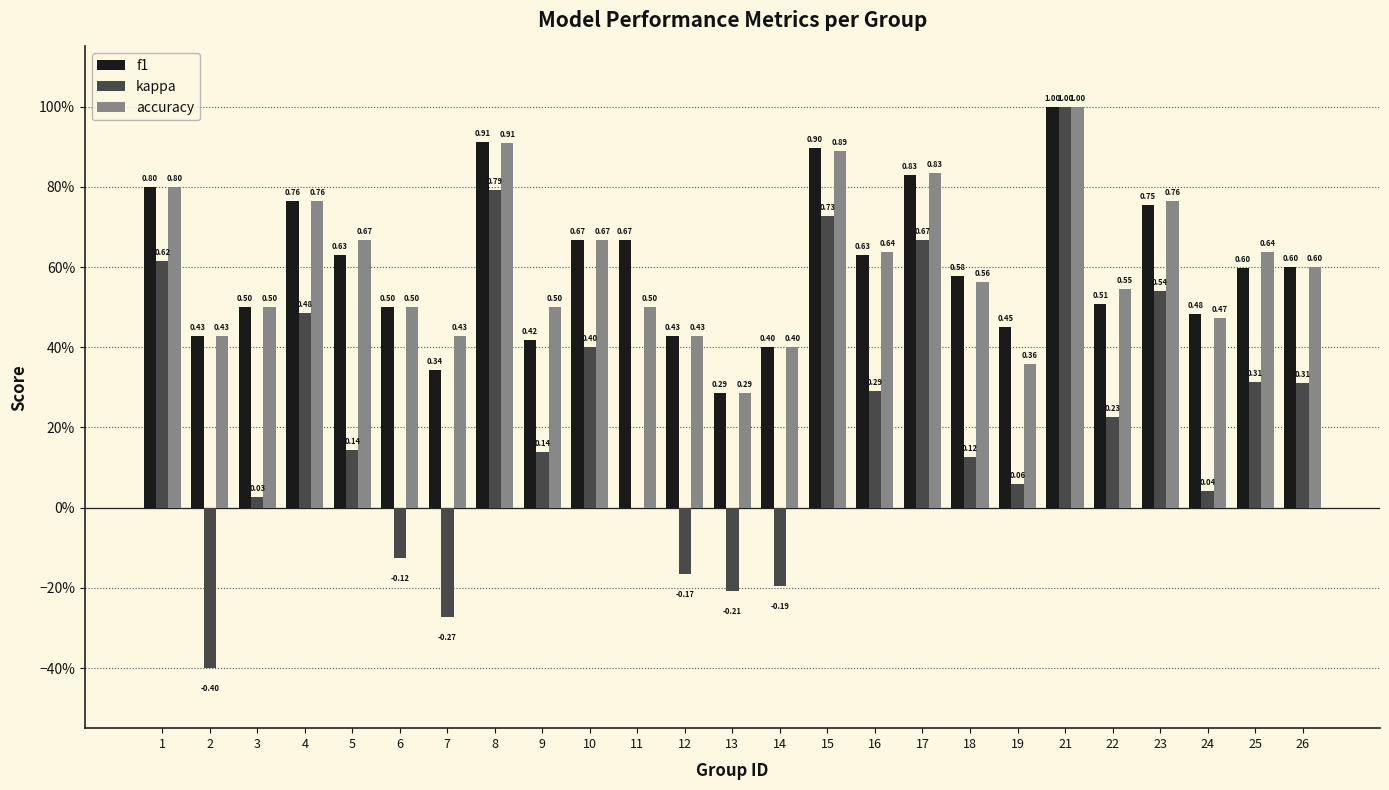

Reading right to left, transcribe all the data shown in this chart.

f1: 0.6	0.6	0.5	0.8	0.5	1.0	0.4	0.6	0.8	0.6	0.9	0.4	0.3	0.4	0.7	0.7	0.4	0.9	0.3	0.5	0.6	0.8	0.5	0.4	0.8
kappa: 0.3	0.3	0.0	0.5	0.2	1.0	0.1	0.1	0.7	0.3	0.7	-0.2	-0.2	-0.2	0.0	0.4	0.1	0.8	-0.3	-0.1	0.1	0.5	0.0	-0.4	0.6
accuracy: 0.6	0.6	0.5	0.8	0.5	1.0	0.4	0.6	0.8	0.6	0.9	0.4	0.3	0.4	0.5	0.7	0.5	0.9	0.4	0.5	0.7	0.8	0.5	0.4	0.8